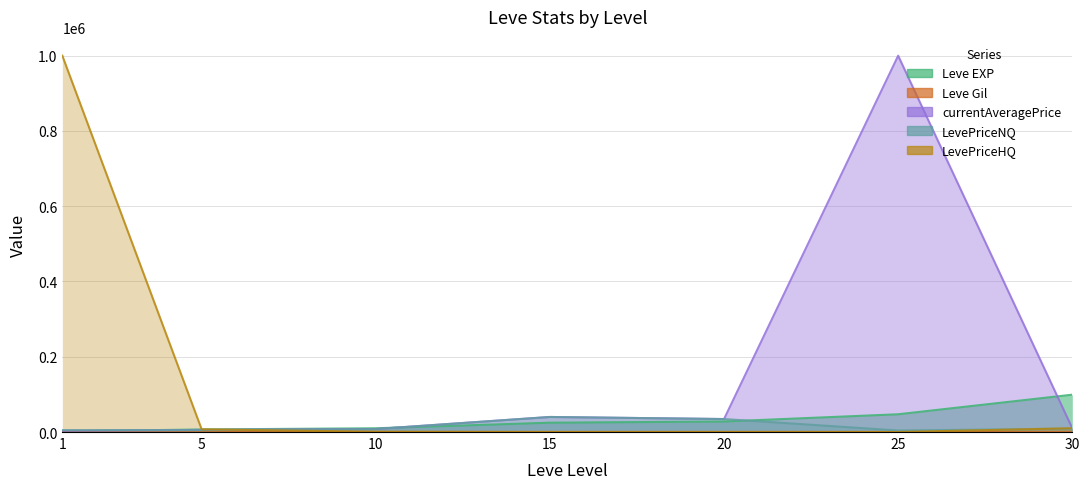

At which category does the chart reach its minimum across all series?

15